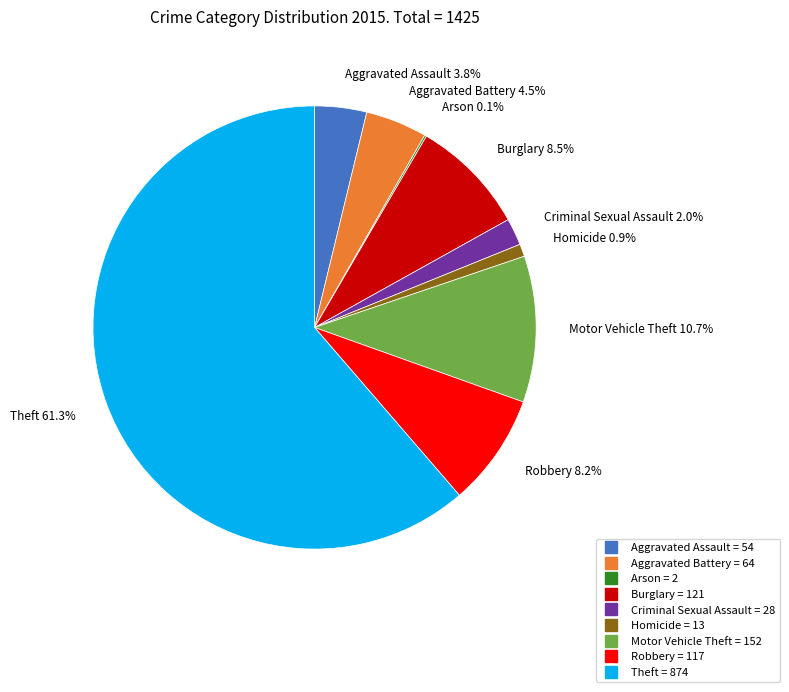

Which category accounts for the majority?

Theft